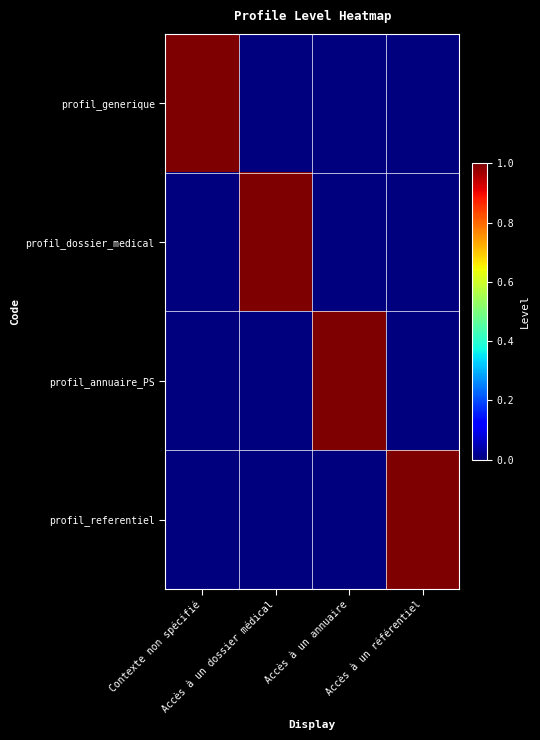

Reading right to left, what are all the values shown in this chart?

profil_generique: Accès à un référentiel=0	Accès à un annuaire=0	Accès à un dossier médical=0	Contexte non spécifié=1
profil_dossier_medical: Accès à un référentiel=0	Accès à un annuaire=0	Accès à un dossier médical=1	Contexte non spécifié=0
profil_annuaire_PS: Accès à un référentiel=0	Accès à un annuaire=1	Accès à un dossier médical=0	Contexte non spécifié=0
profil_referentiel: Accès à un référentiel=1	Accès à un annuaire=0	Accès à un dossier médical=0	Contexte non spécifié=0